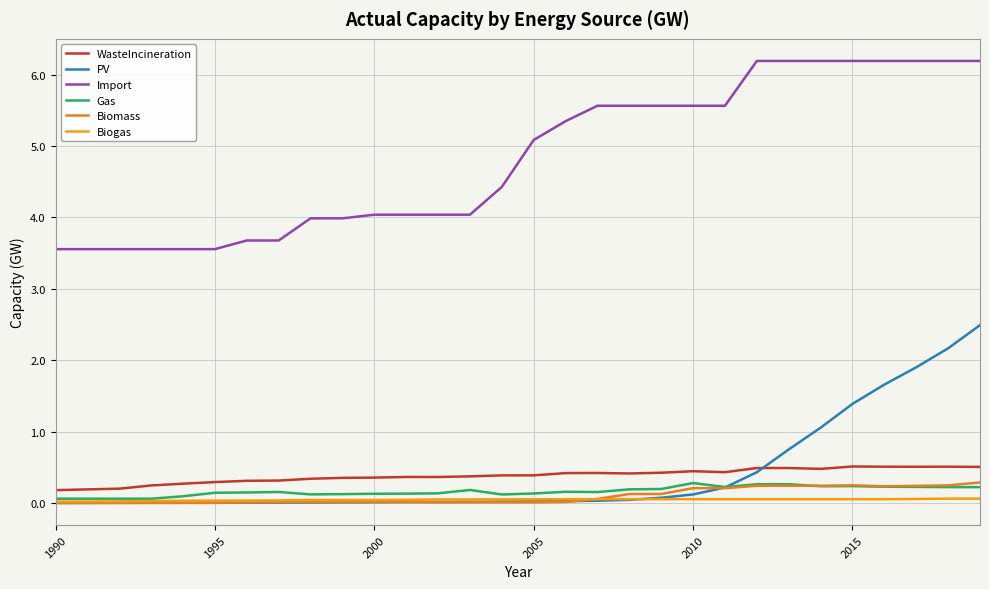

How many lines are shown in the chart?

6